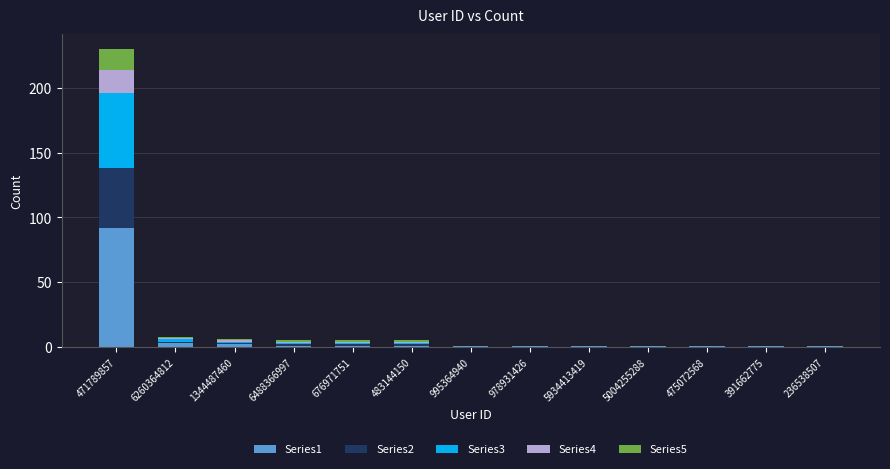

Which series has the largest range (max minus min)?

Series1